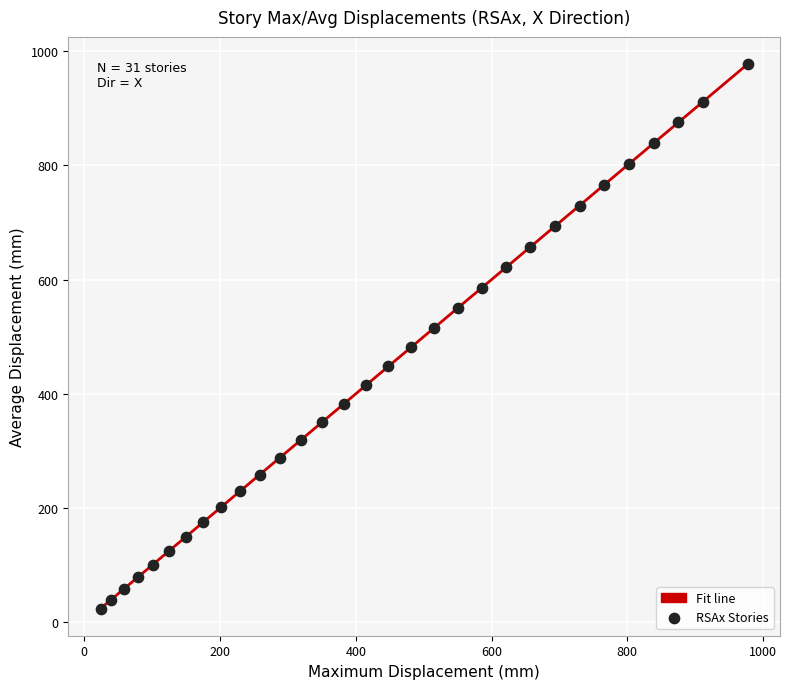

What is the range of Y values (max minus min)?

953.2